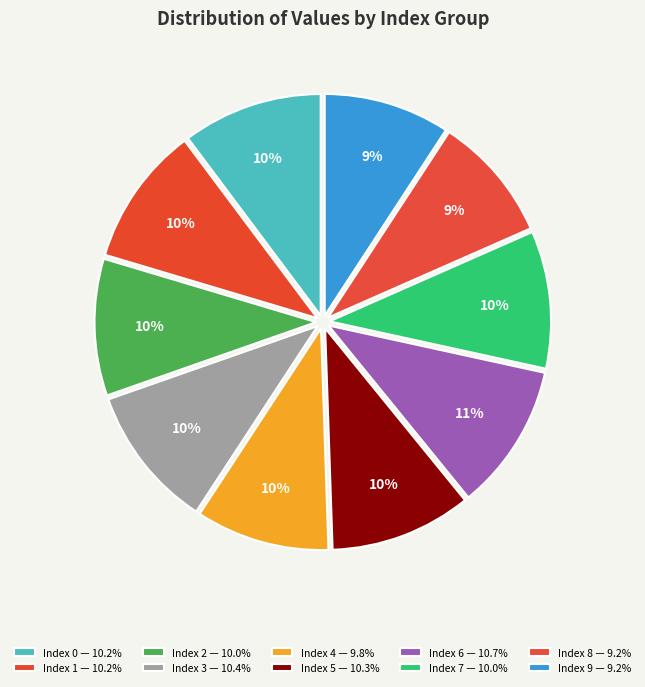

Count the number of slices in the pie.

10